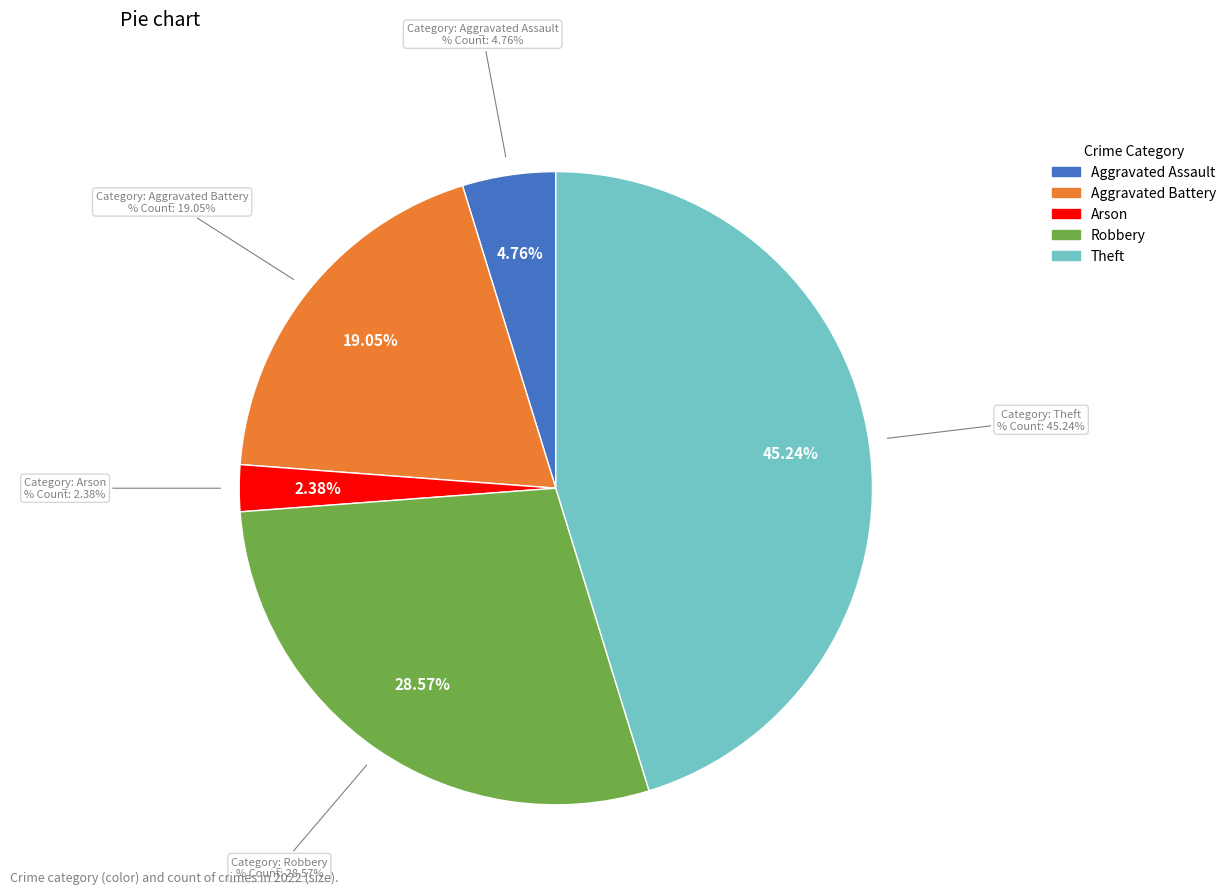

Is it true that Aggravated Battery is 29% of the pie?

False